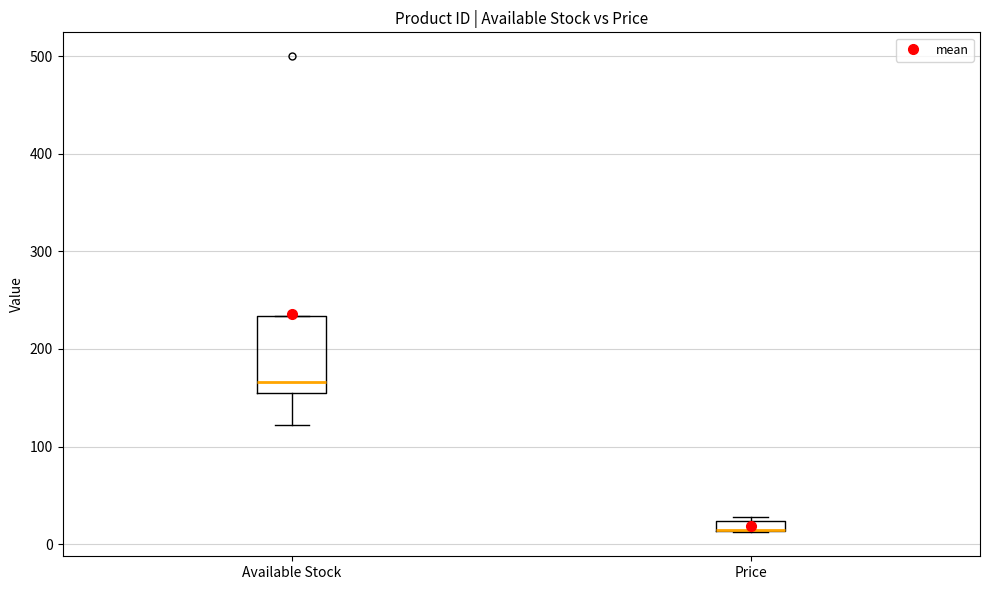

Where is the upper edge of the box for Available Stock on the y-axis? The values are not printed on the chart, so give them approximately, as read against the axis.

230